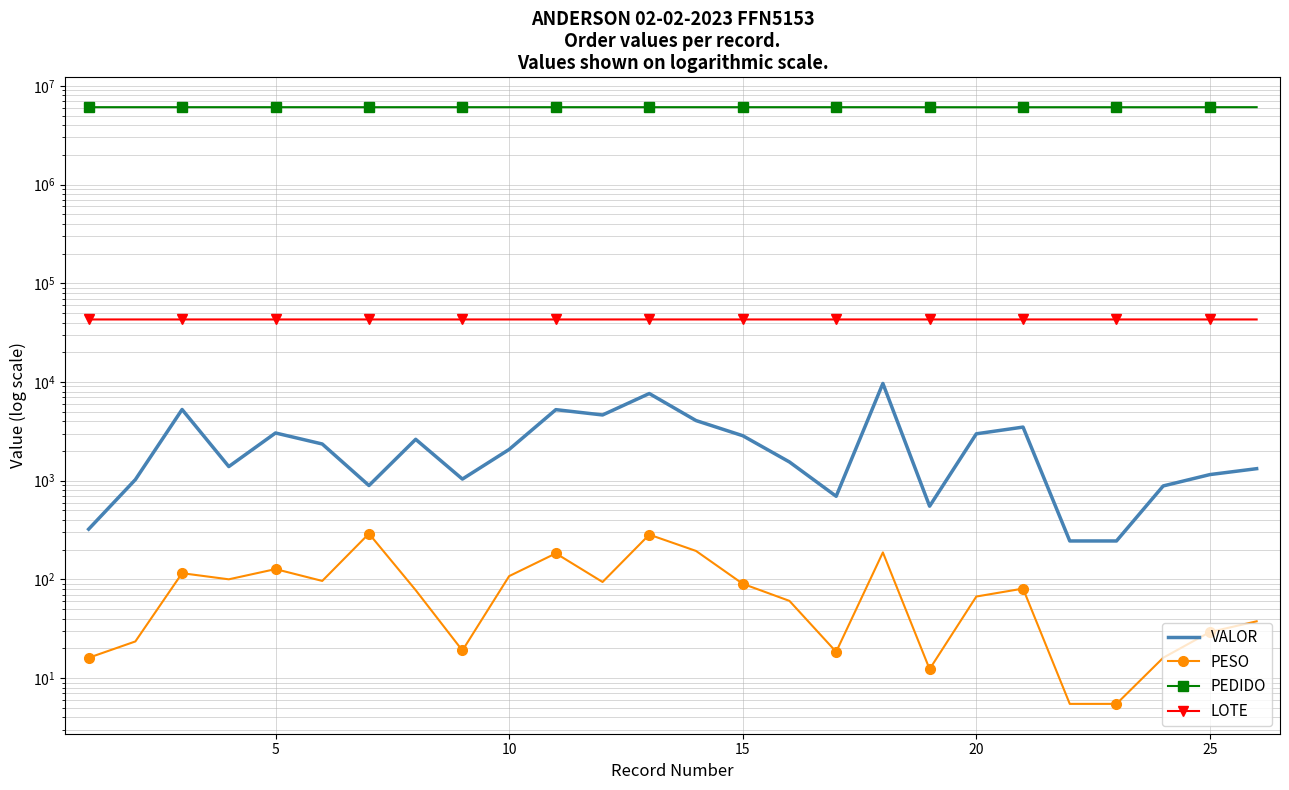

True or false: PEDIDO and LOTE intersect in this chart.

False